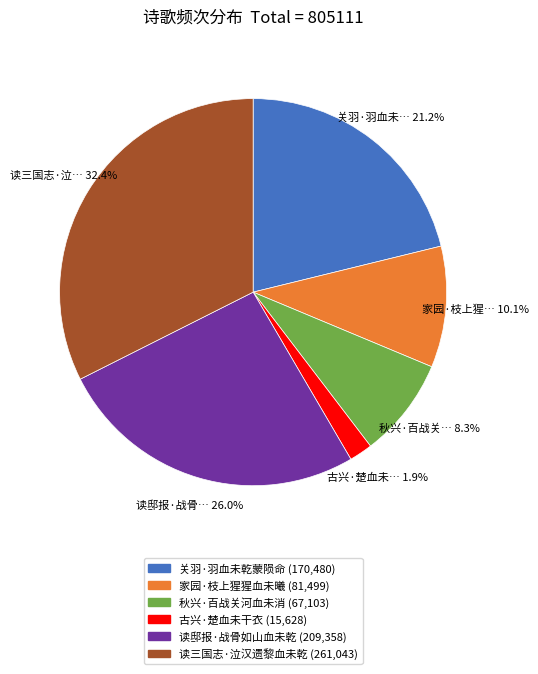

How many segments does this pie chart have?

6